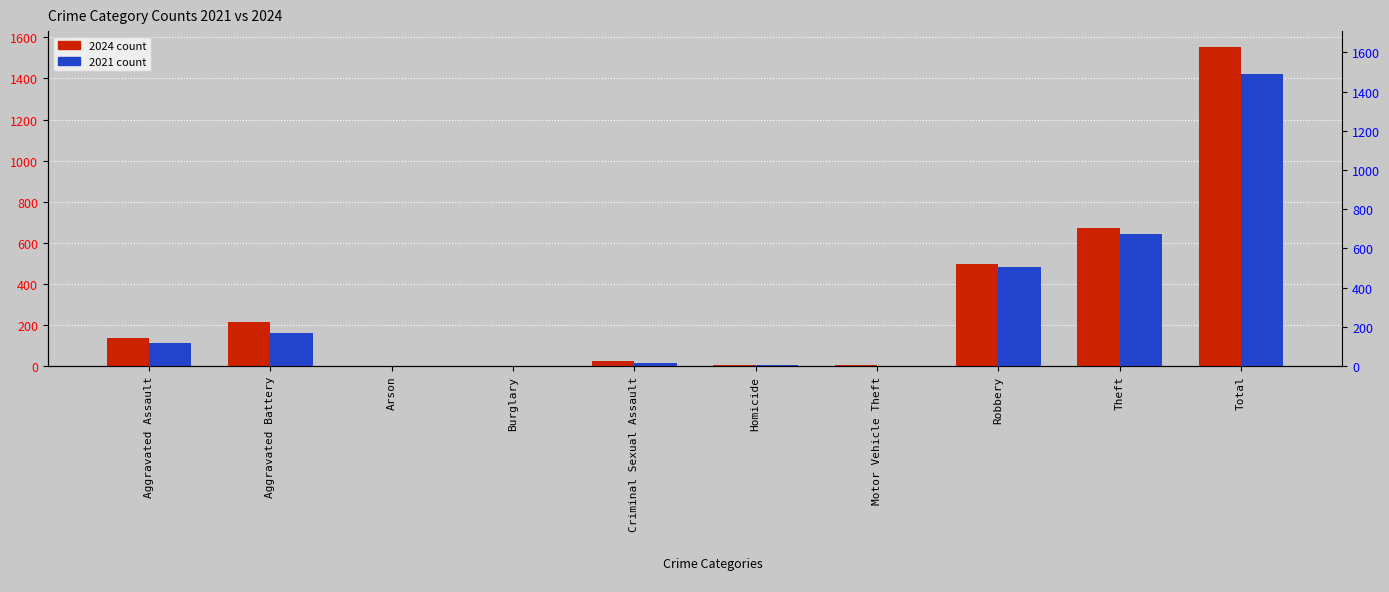

What is the sum of all 2021 values?

2844